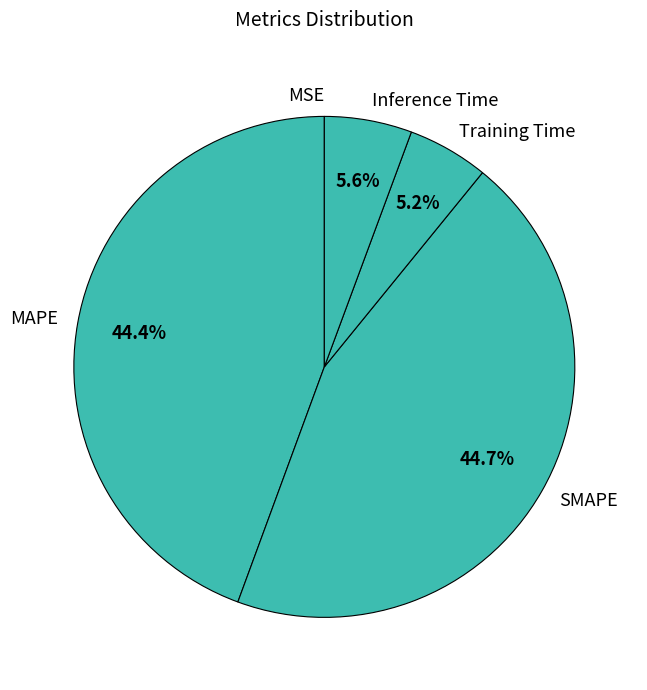

To the nearest percent, what is the average slice percentage?

20%